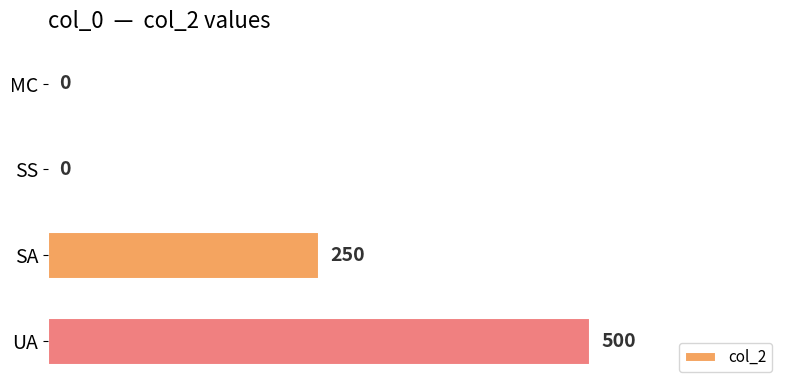

How many positive values are there?

2